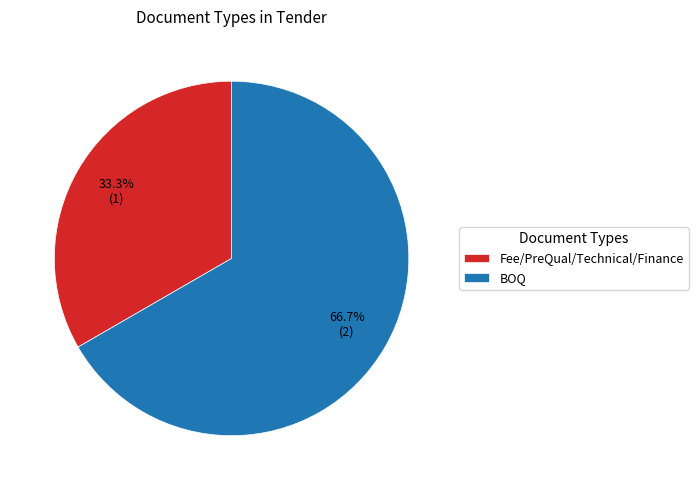

Which slice is the smallest?

Fee/PreQual/Technical/Finance